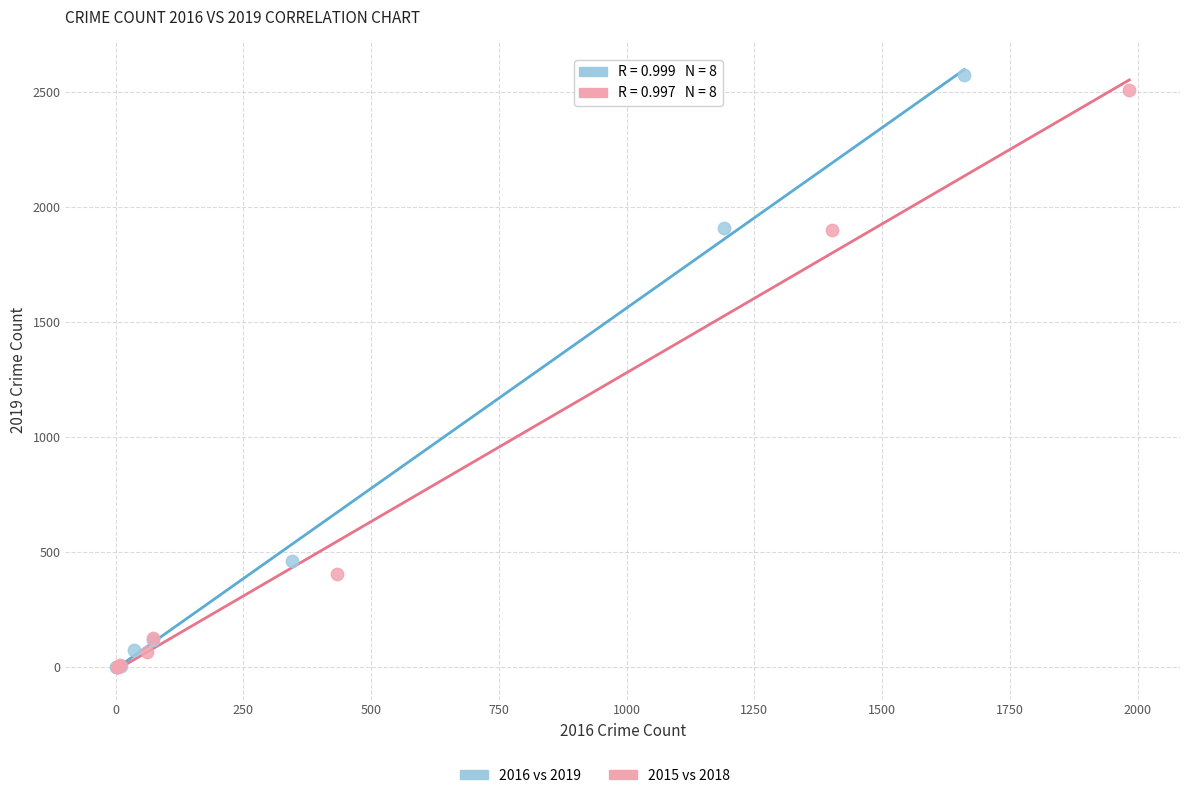

Which series has the largest Y range (max minus min)?

2016 vs 2019